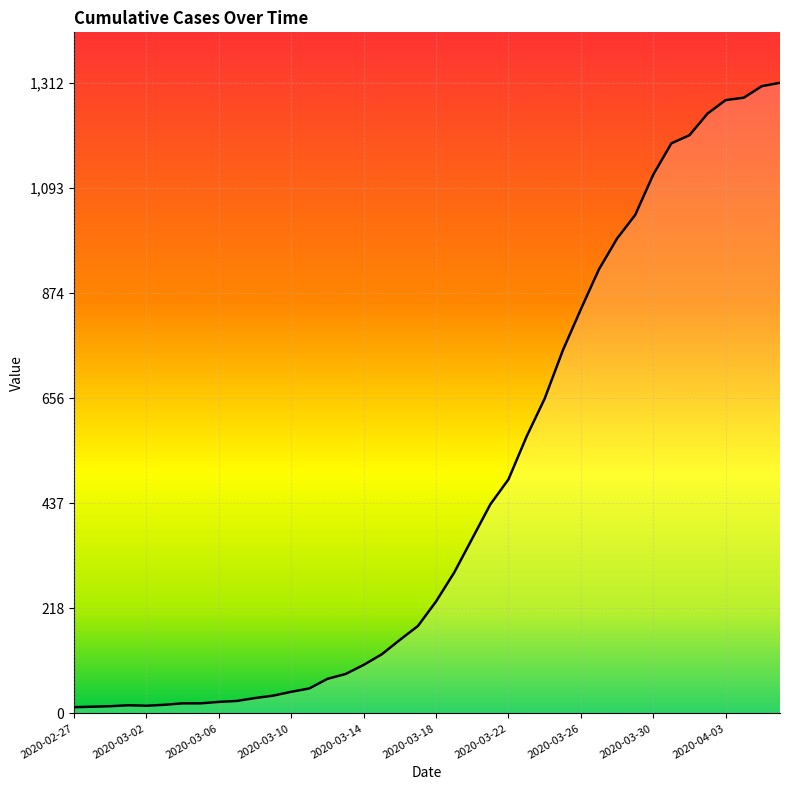

What is the maximum value shown in the chart?

1312